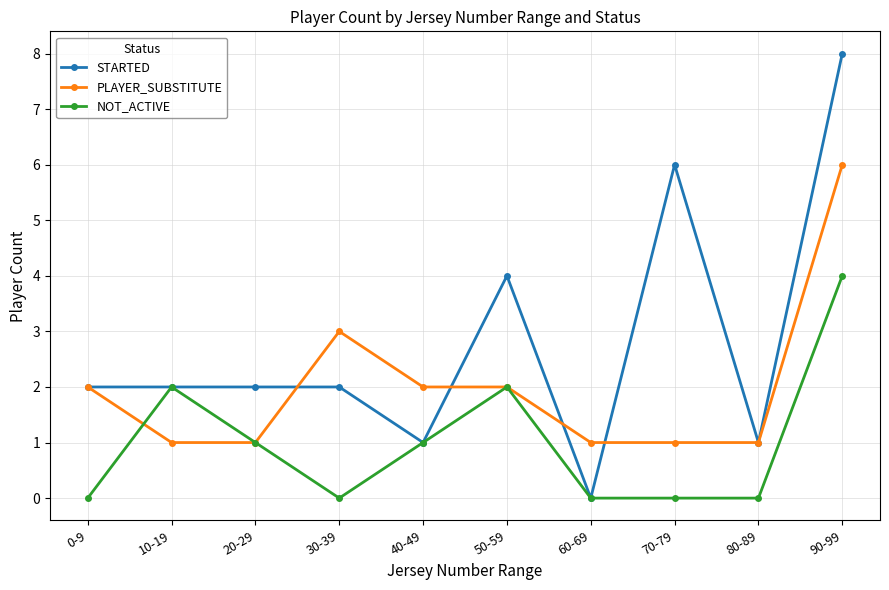

Is the value of STARTED at 50-59 greater than the value of PLAYER_SUBSTITUTE at 50-59?

Yes